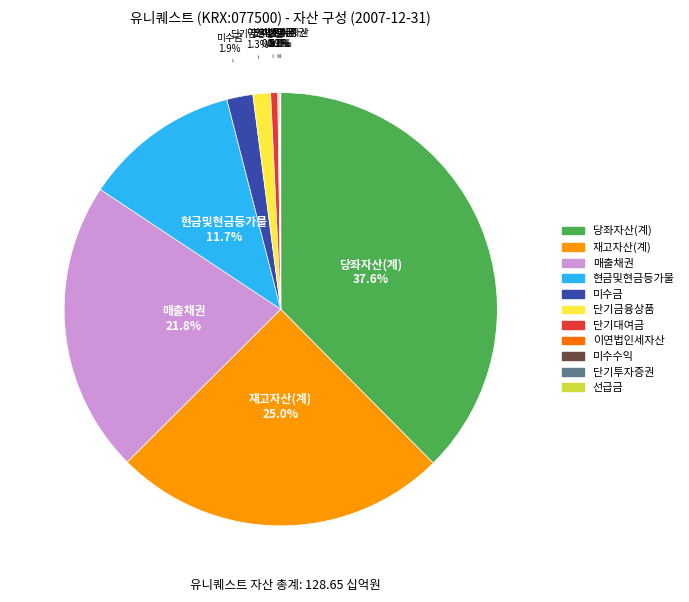

To the nearest percent, what is the difference between the largest and smallest slice percentages?

38%